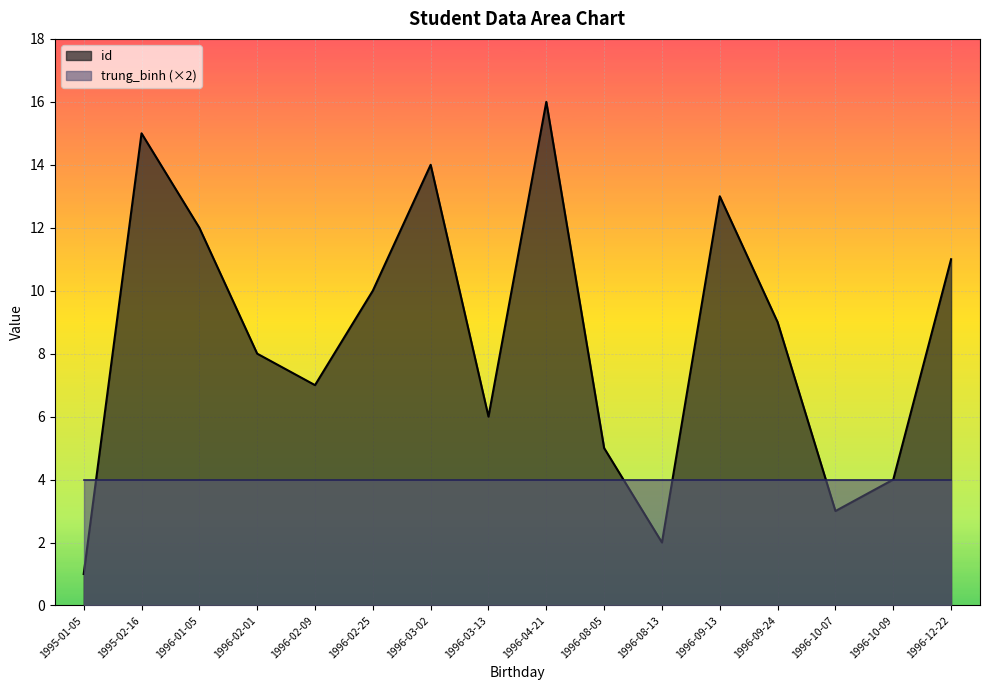

What is the highest value of the id series?

16